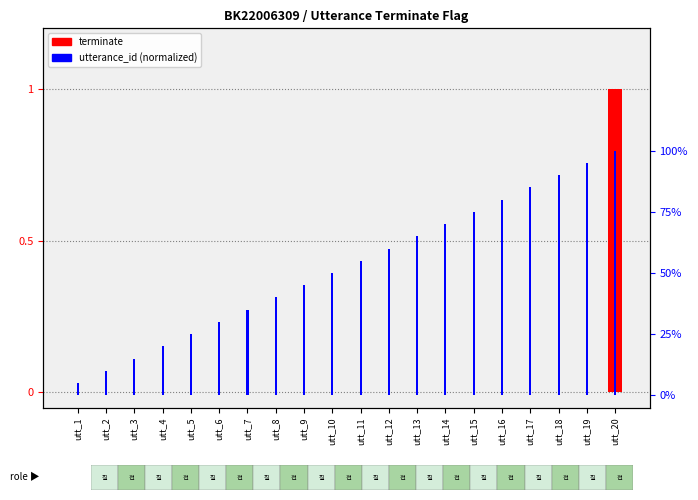

What is the sum of the utterance_id (normalized) values at utt_7 and utt_3?

0.5